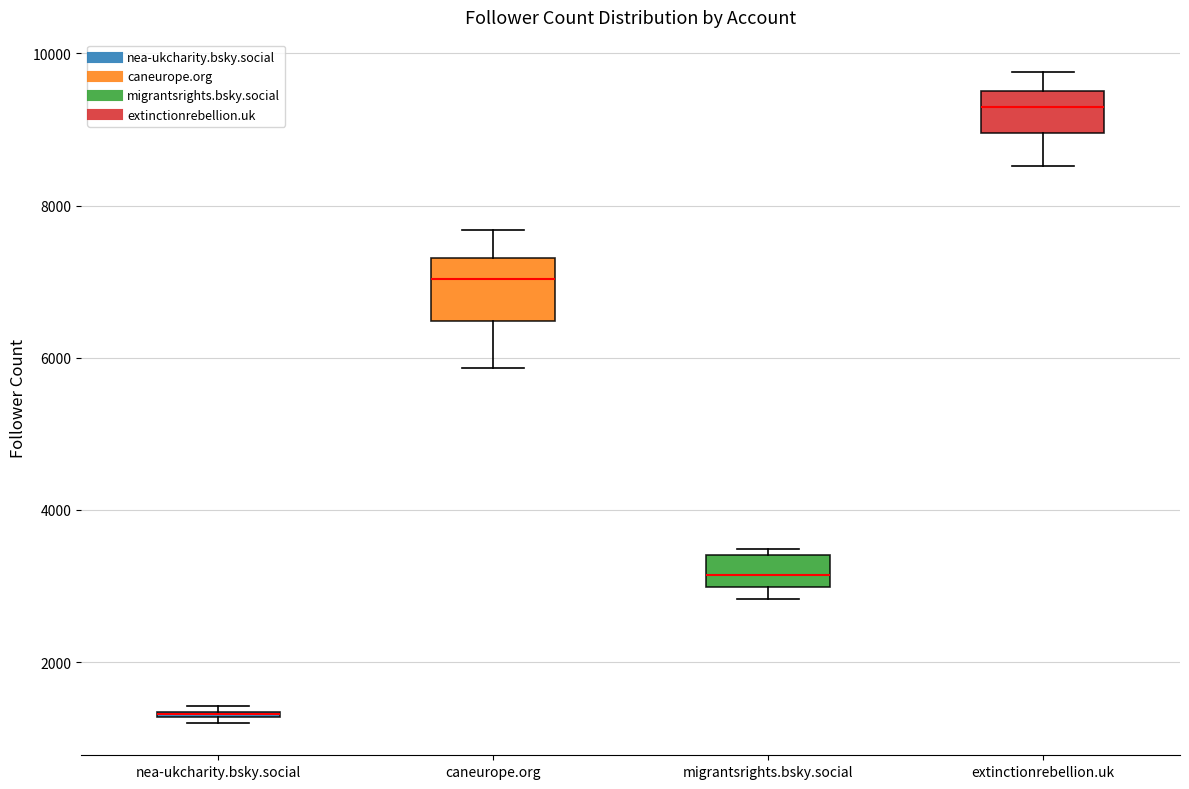

Where is the upper edge of the box for extinctionrebellion.uk on the y-axis? The values are not printed on the chart, so give them approximately, as read against the axis.

9600